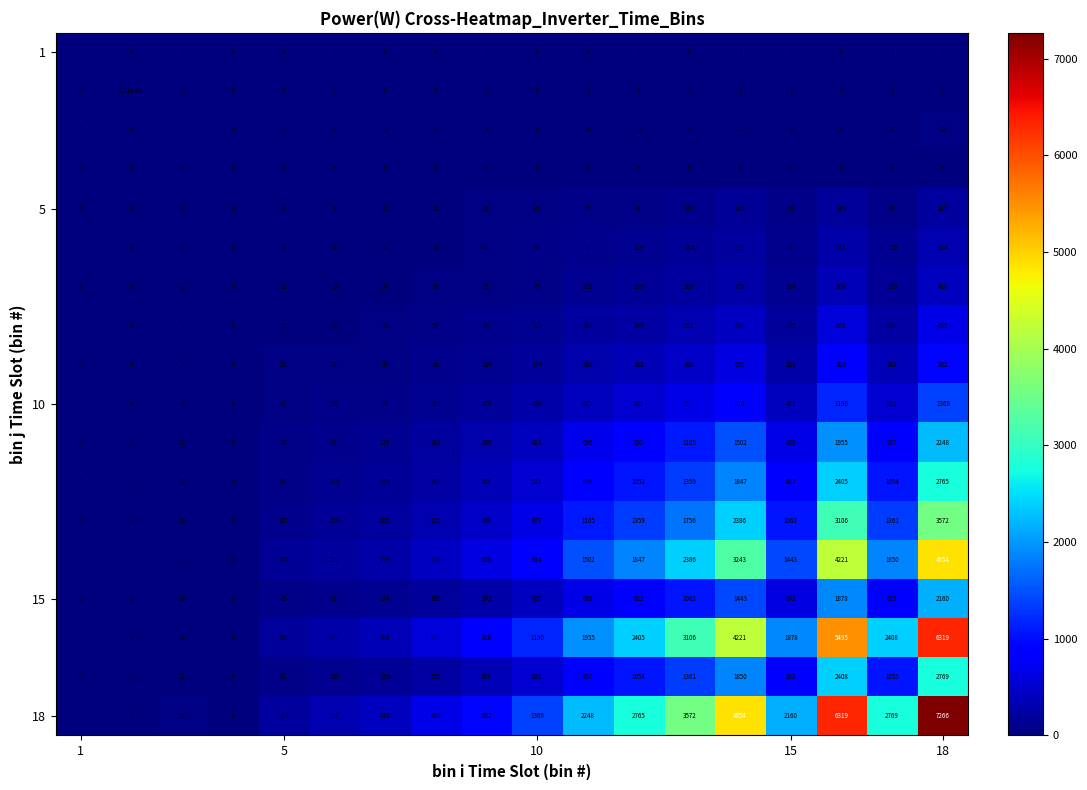

How many categories are shown in the chart?

18